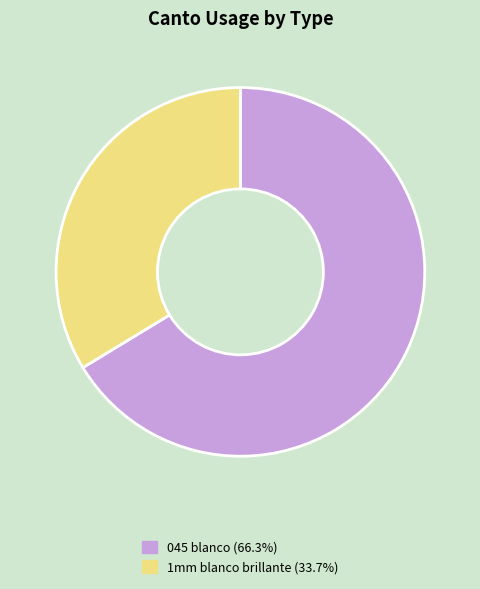

Is the sum of 045 blanco (66.3%) and 1mm blanco brillante (33.7%) greater than half?

Yes